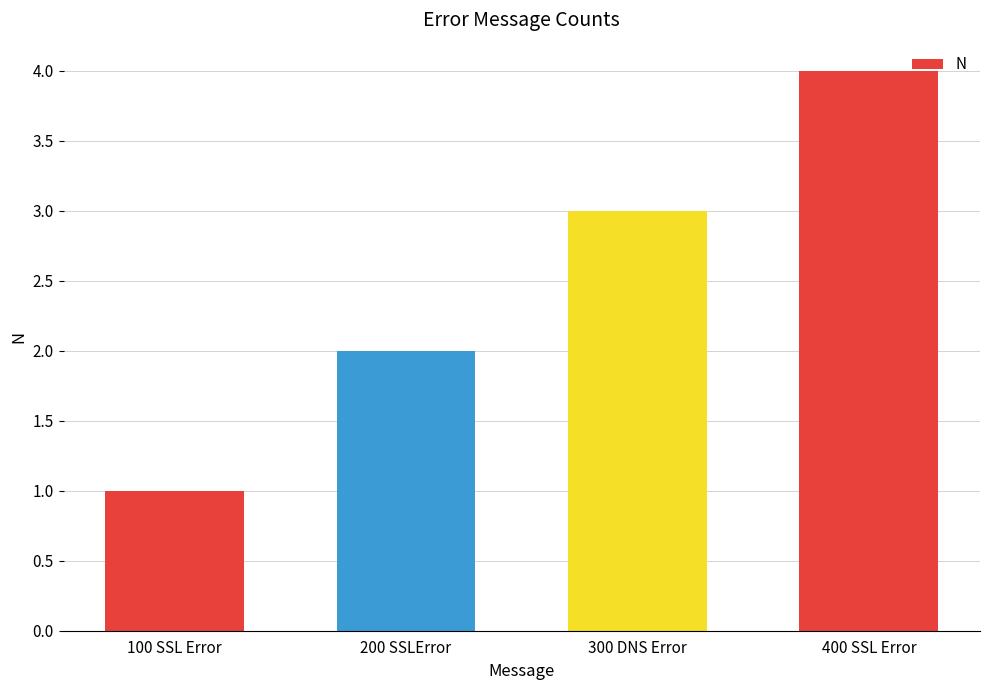

Does the chart contain stacked bars?

No